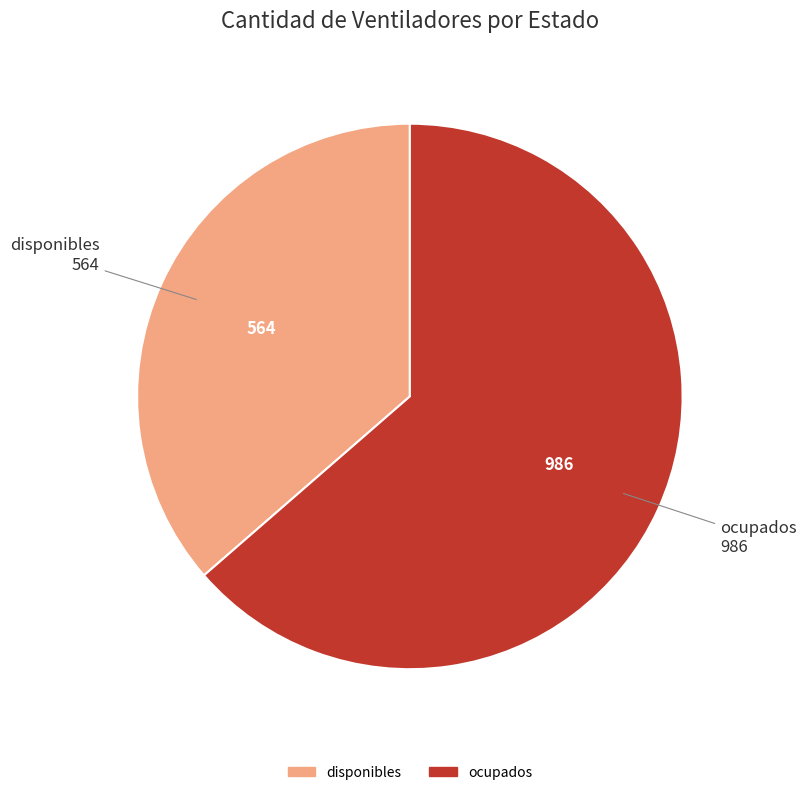

Which slice is the smallest?

disponibles